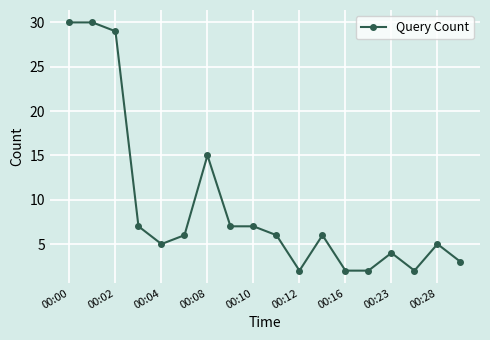

True or false: there are more than 1 points higher than both neighbors.

True